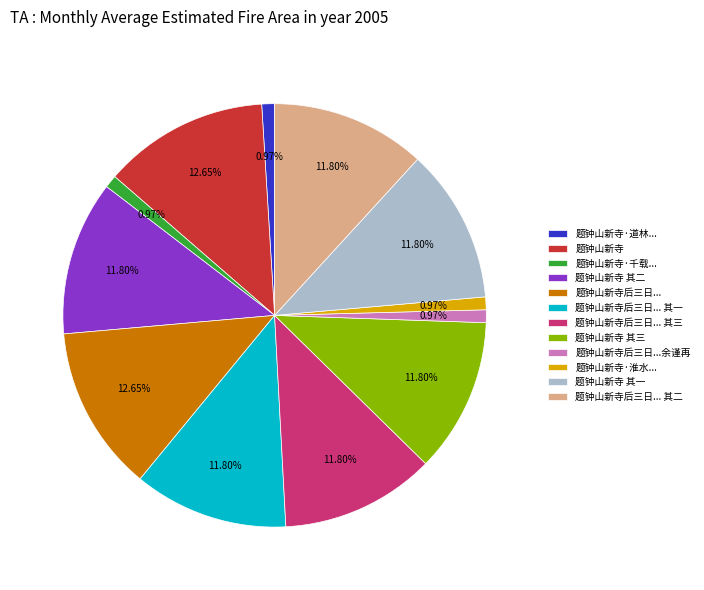

True or false: 题钟山新寺 accounts for 13% of the total.

True